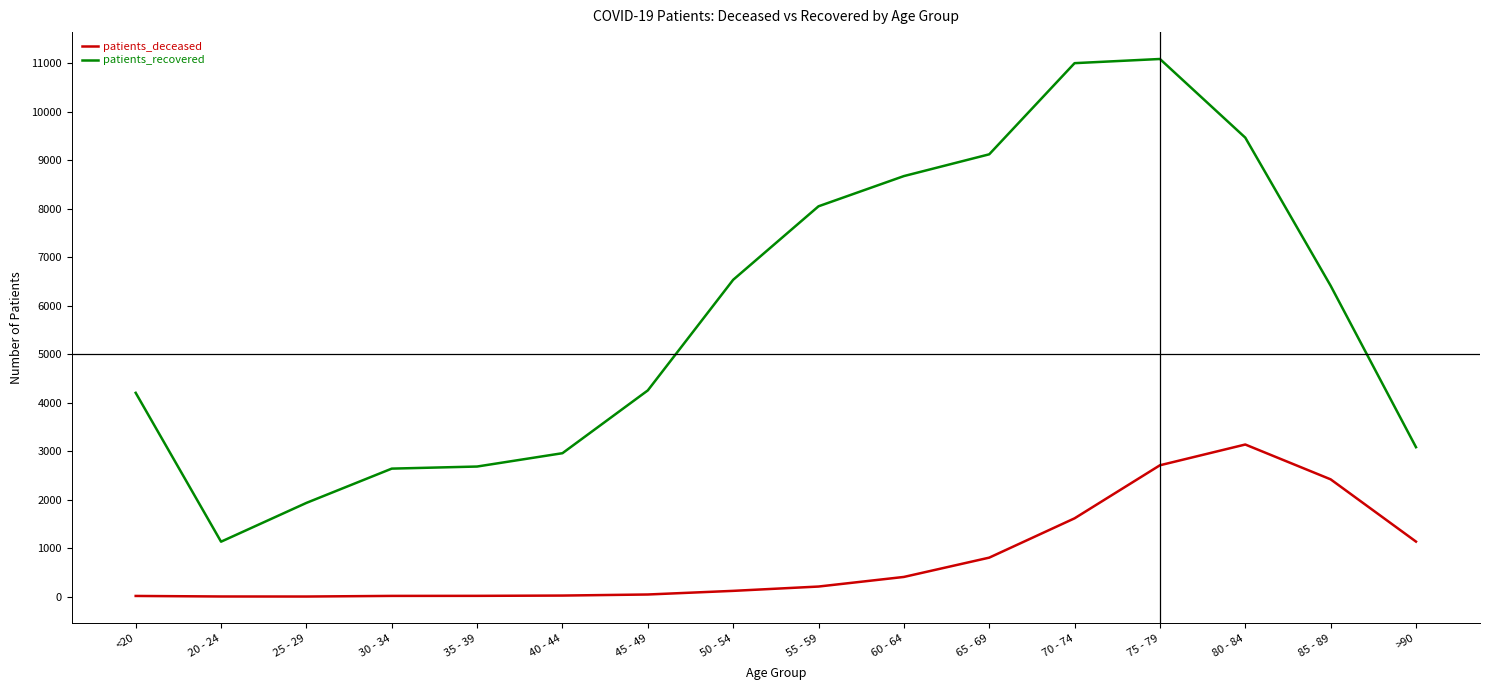

At how many categories does at least one series exceed 826?

16